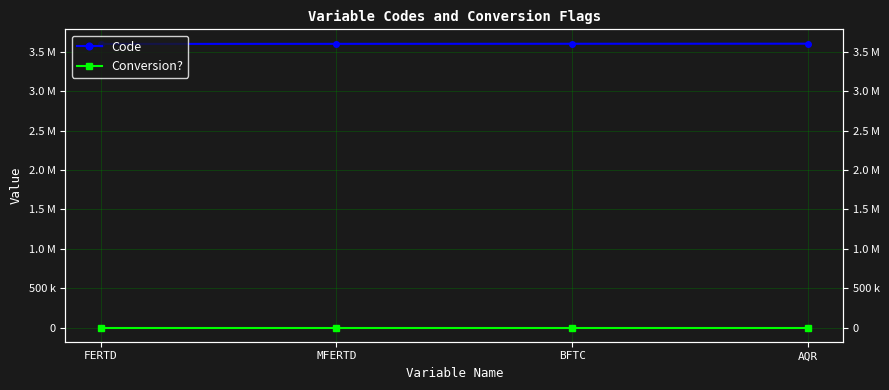

True or false: Code and Conversion? intersect in this chart.

False